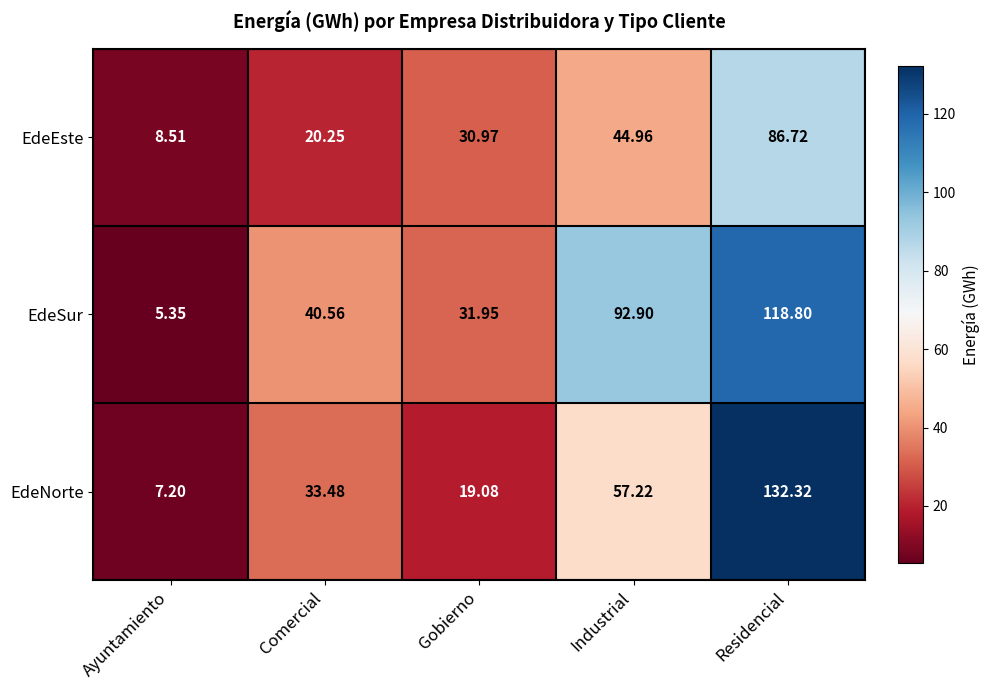

Which category has the highest value in the EdeEste series?

Residencial